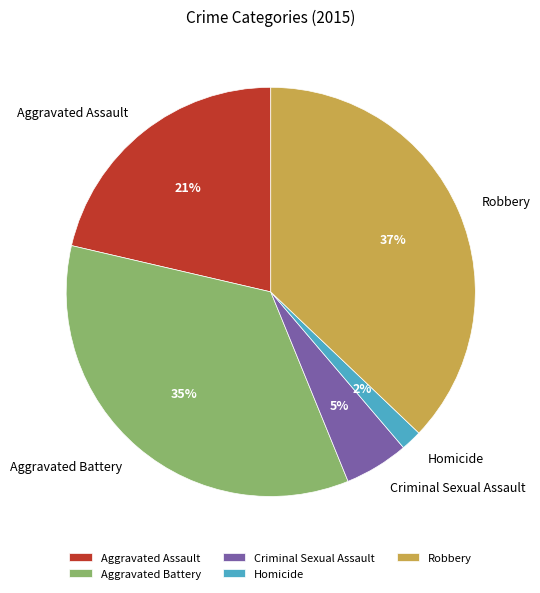

The Robbery slice represents 37% of the pie. True or false?

True